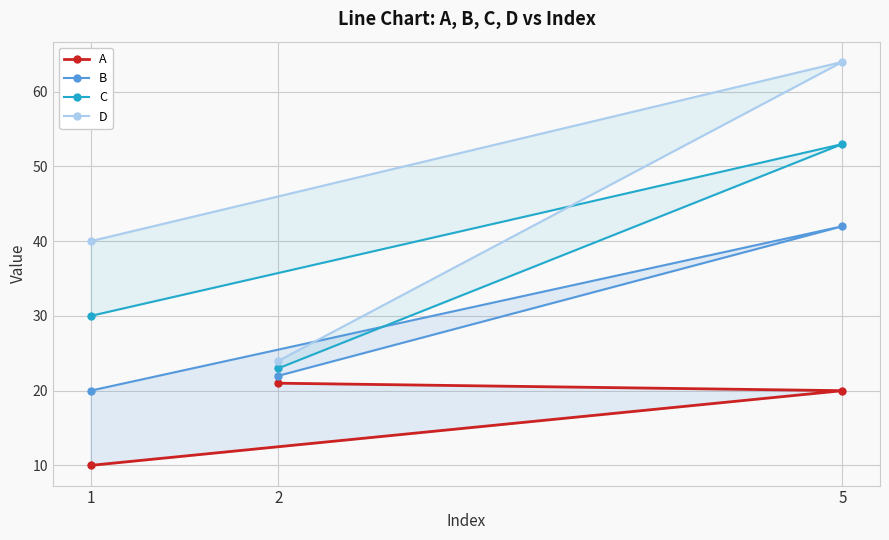

List the labels in order of B value, largest first.

5, 2, 1